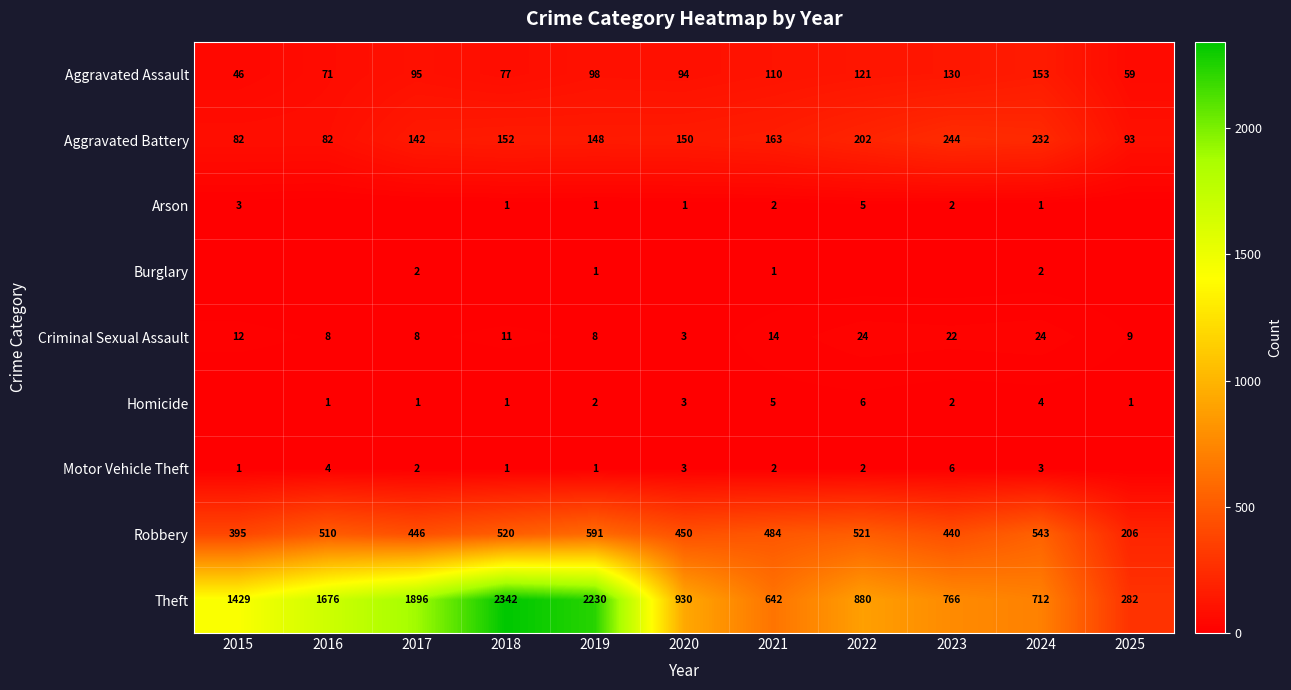

What is the difference between the maximum and second lowest values in the Aggravated Battery series?

162